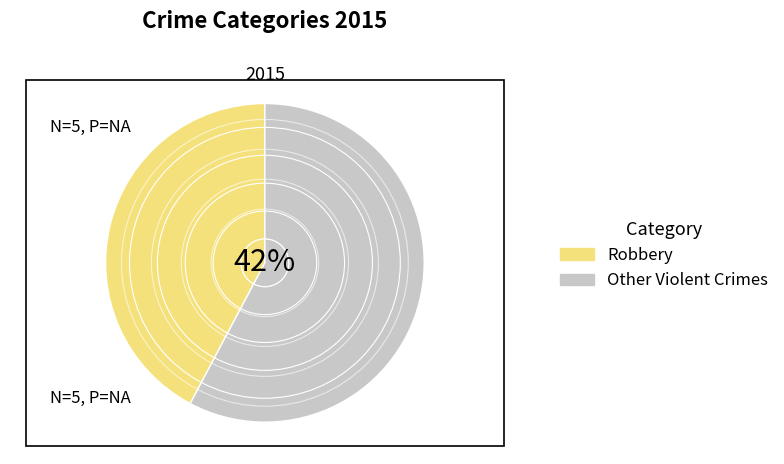

Count the number of slices in the pie.

5